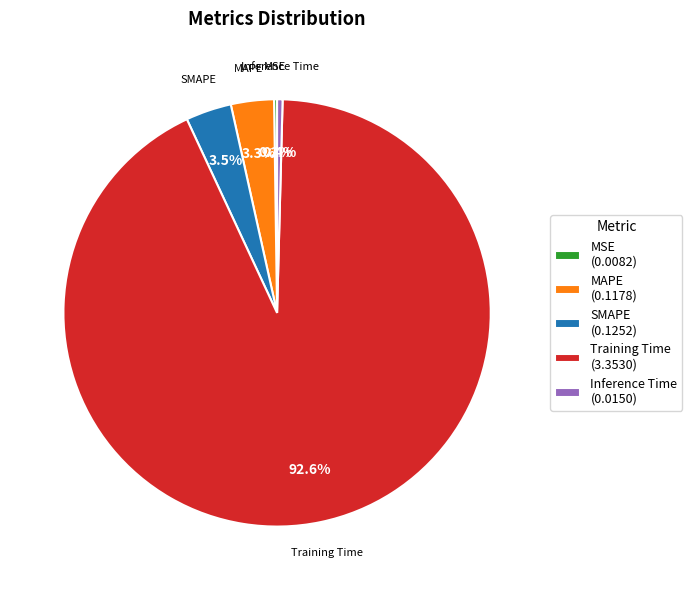

Which has a higher value, Inference Time (0.0150) or MAPE (0.1178)?

MAPE (0.1178)